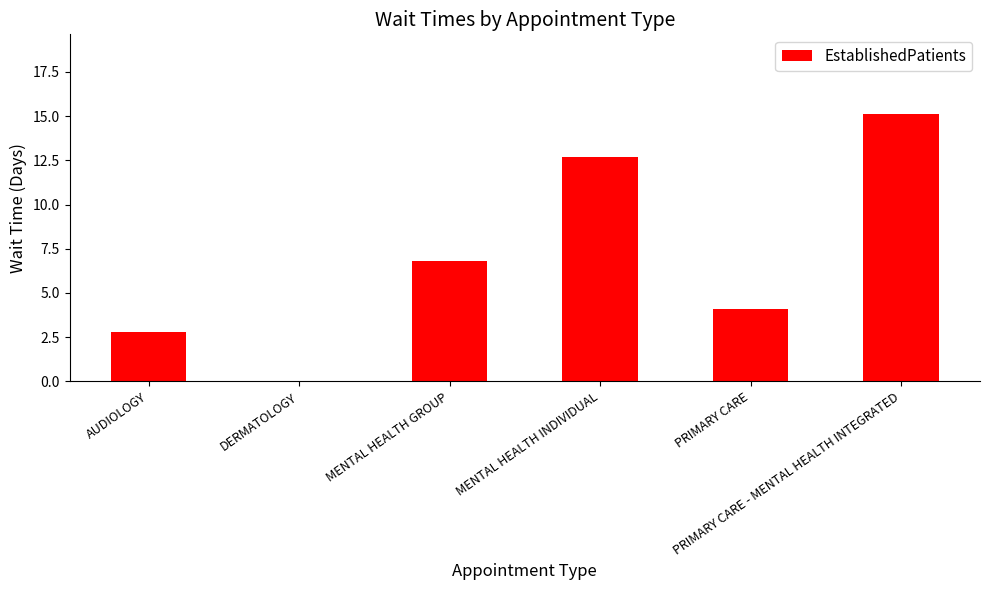

Are the bars grouped side by side (vs. stacked)?

No